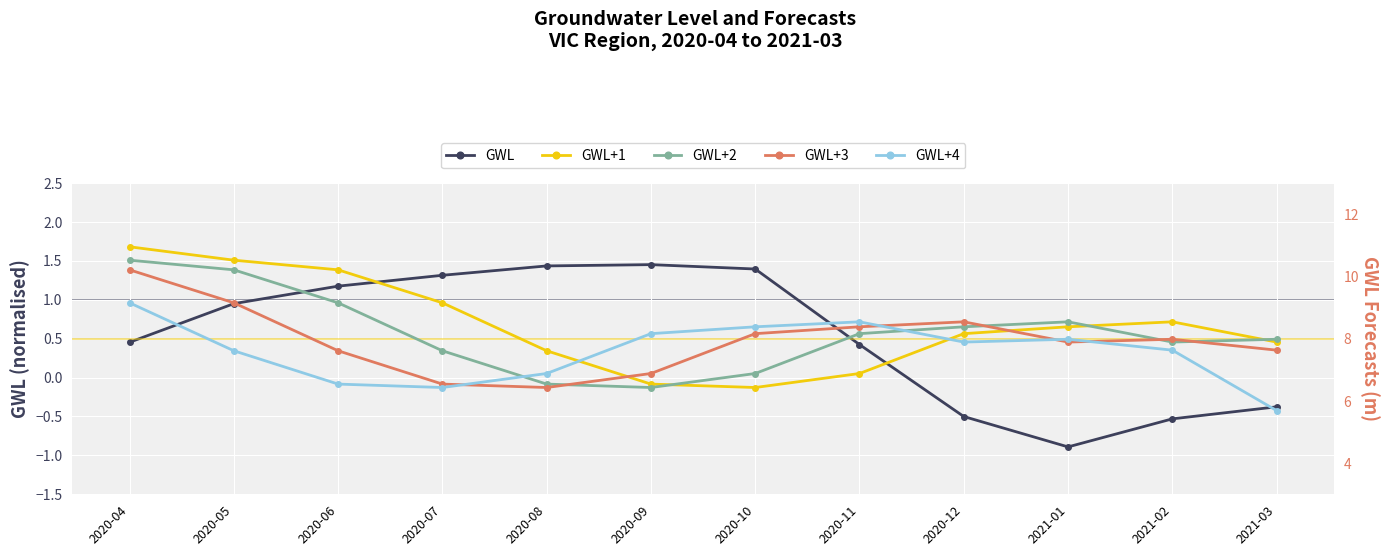

True or false: GWL and GWL+2 intersect in this chart.

False